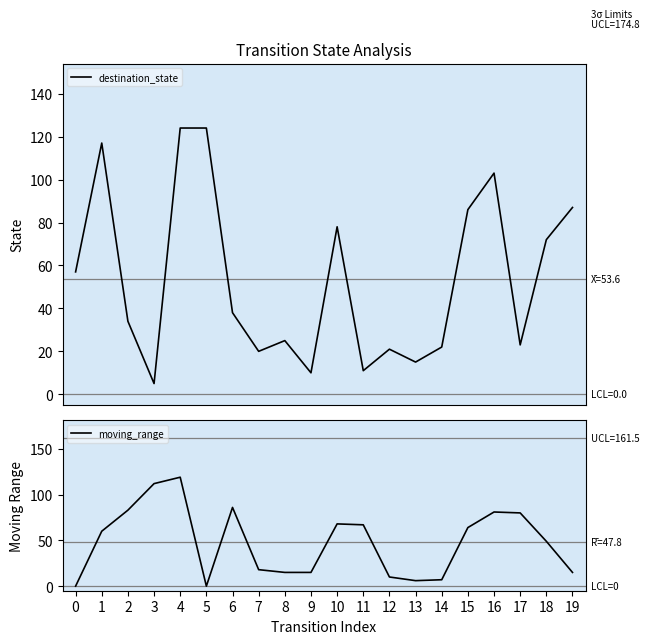

What are all the series names shown in the legend?

destination_state, moving_range